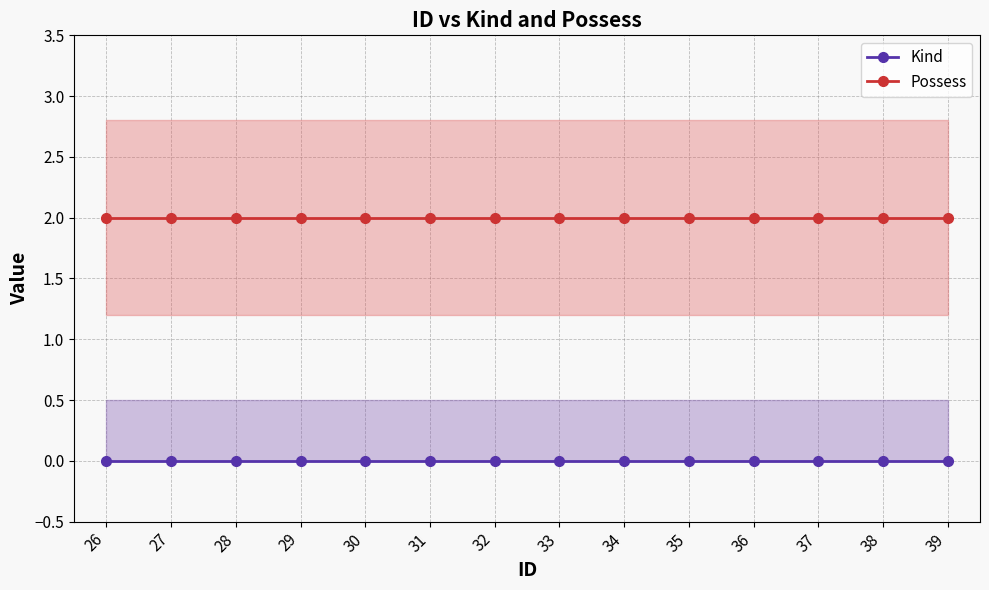

List the series in order of their overall mean, lowest first.

Kind, Possess